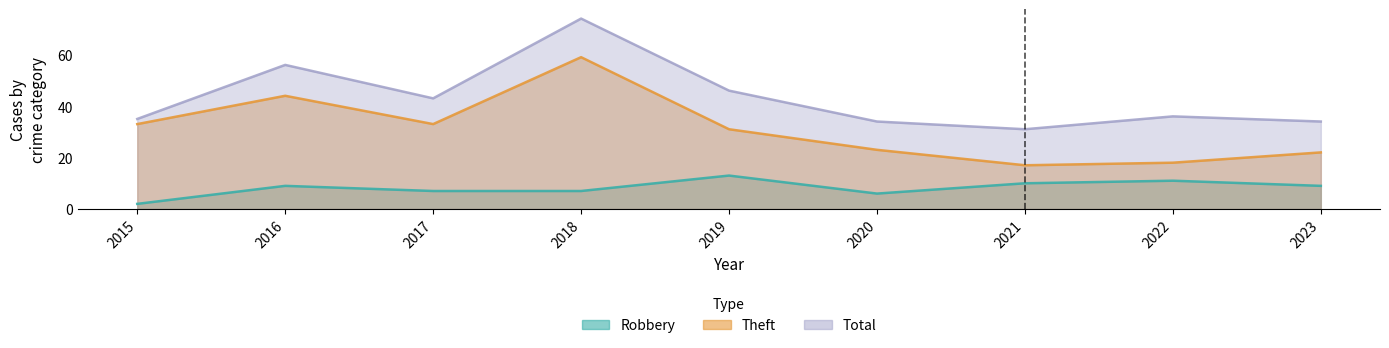

How many interior local valleys does the Robbery series have?

1